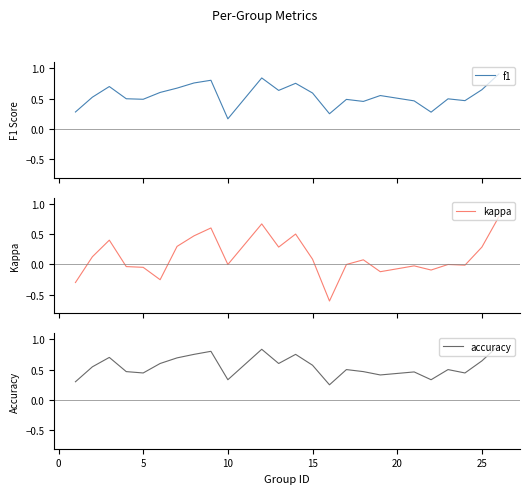

What is the lowest value of the kappa series?

-0.6